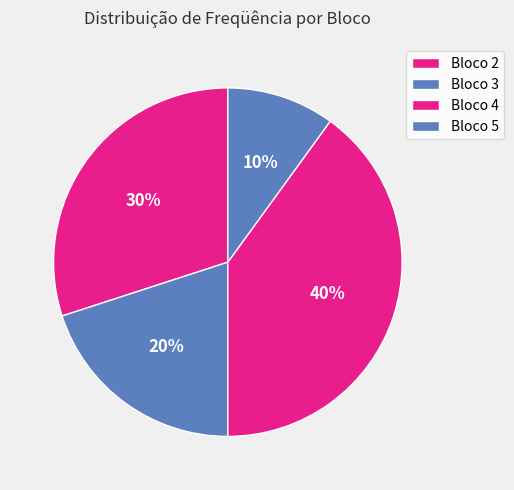

Which category has the smallest portion of the pie?

5